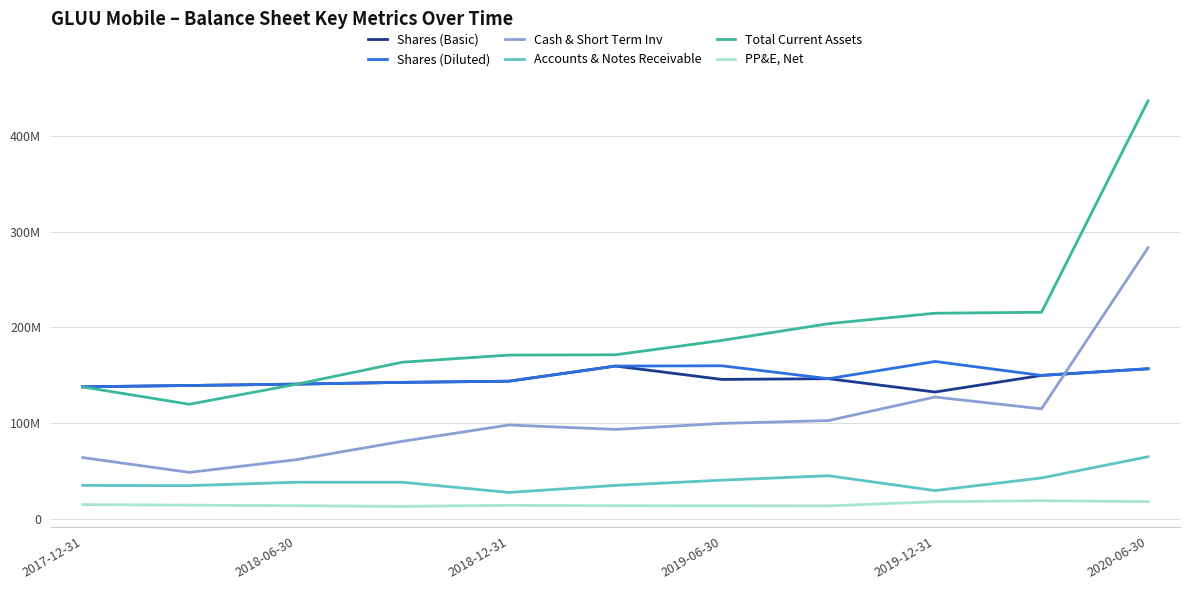

At which category is the sum across all series the highest?

2020-06-30